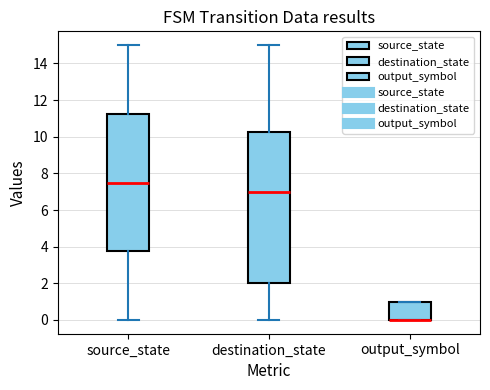

Reading left to right, read every box against the y-axis: the position of its median line, the range the box covers, and the ends of its whiskers. The values are not printed on the chart, so give them approximately, as read against the axis.

source_state: median 7.6, box 3.8 to 11.2, whiskers 0.0 to 15.0
destination_state: median 7.0, box 2.0 to 10.2, whiskers 0.0 to 15.0
output_symbol: median 0.0 (drawn on the box's lower edge), box 0.0 to 1.0, whiskers 0.0 to 1.0